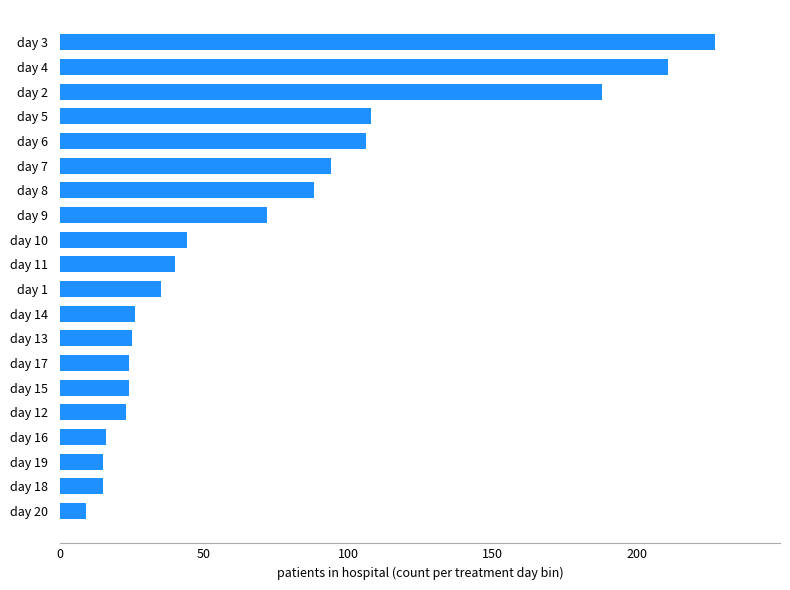

How many series are shown in this chart?

1